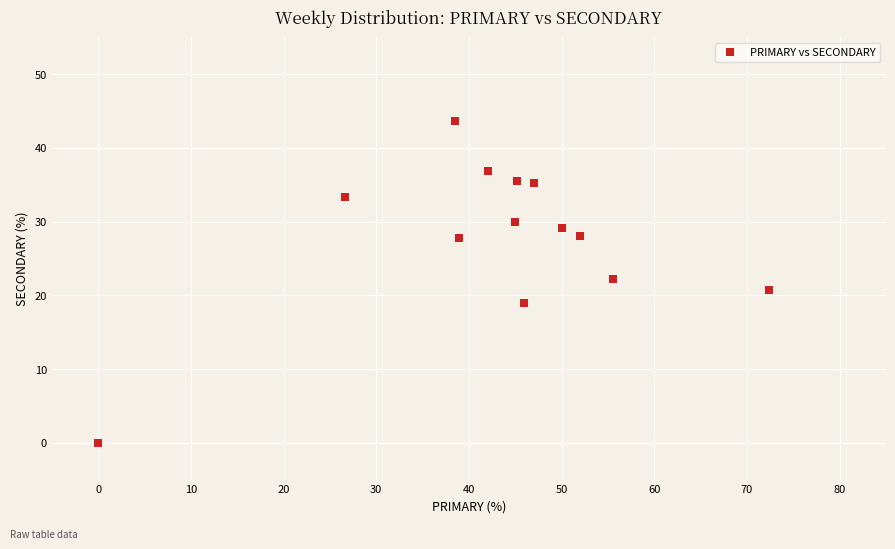

What is the range of Y values (max minus min)?

43.6